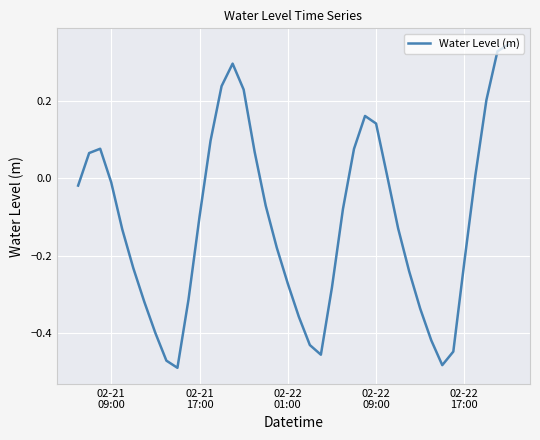

Does the chart display data point markers on the line(s)?

No